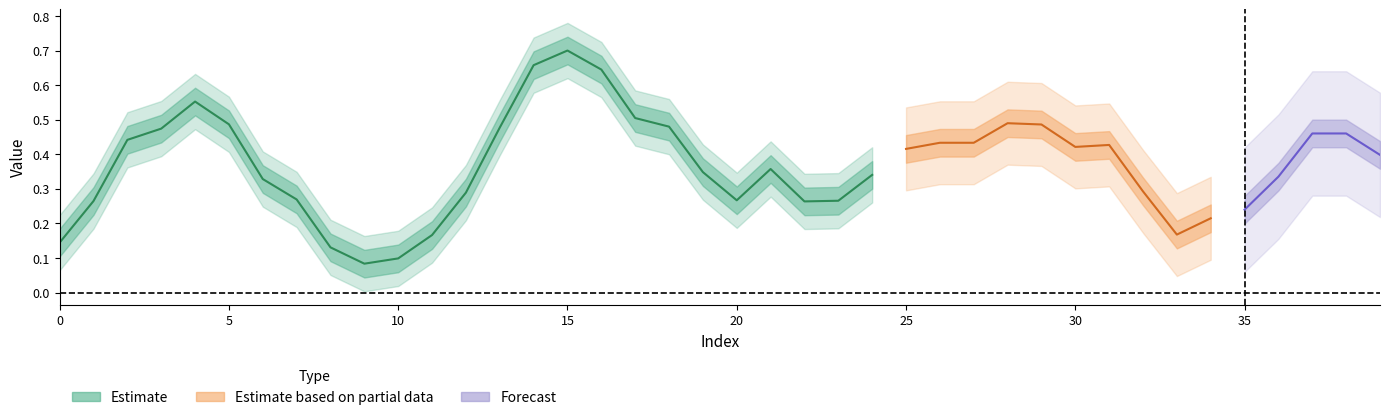

True or false: model has more than 0 interior local peaks.

True